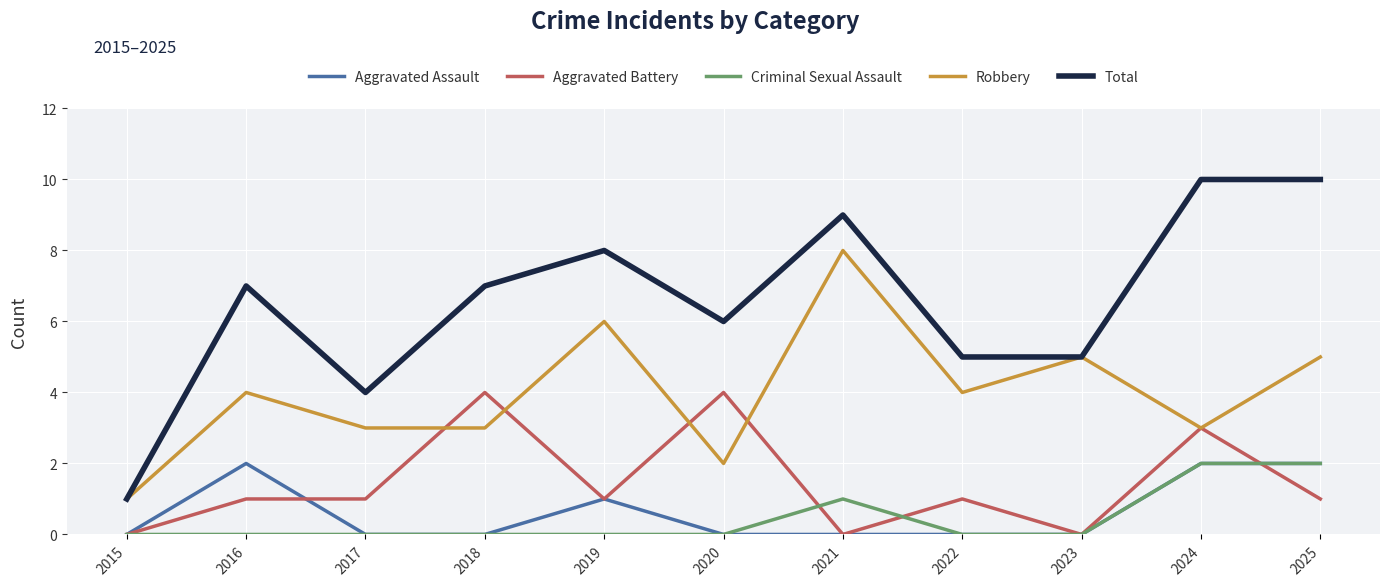

Which series has the largest total across all categories?

Total